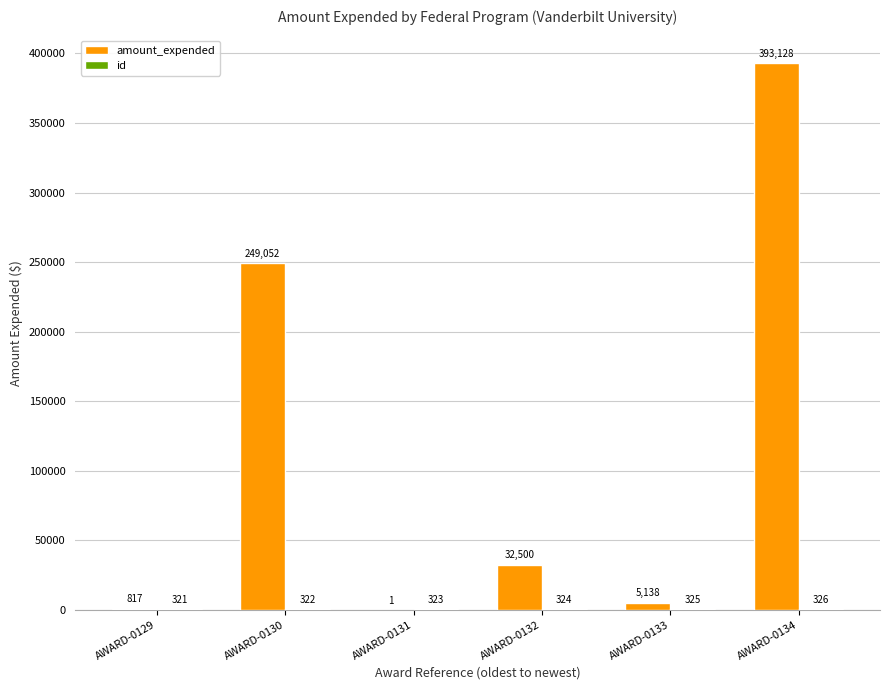

The value of amount_expended at AWARD-0129 is 817. True or false?

True